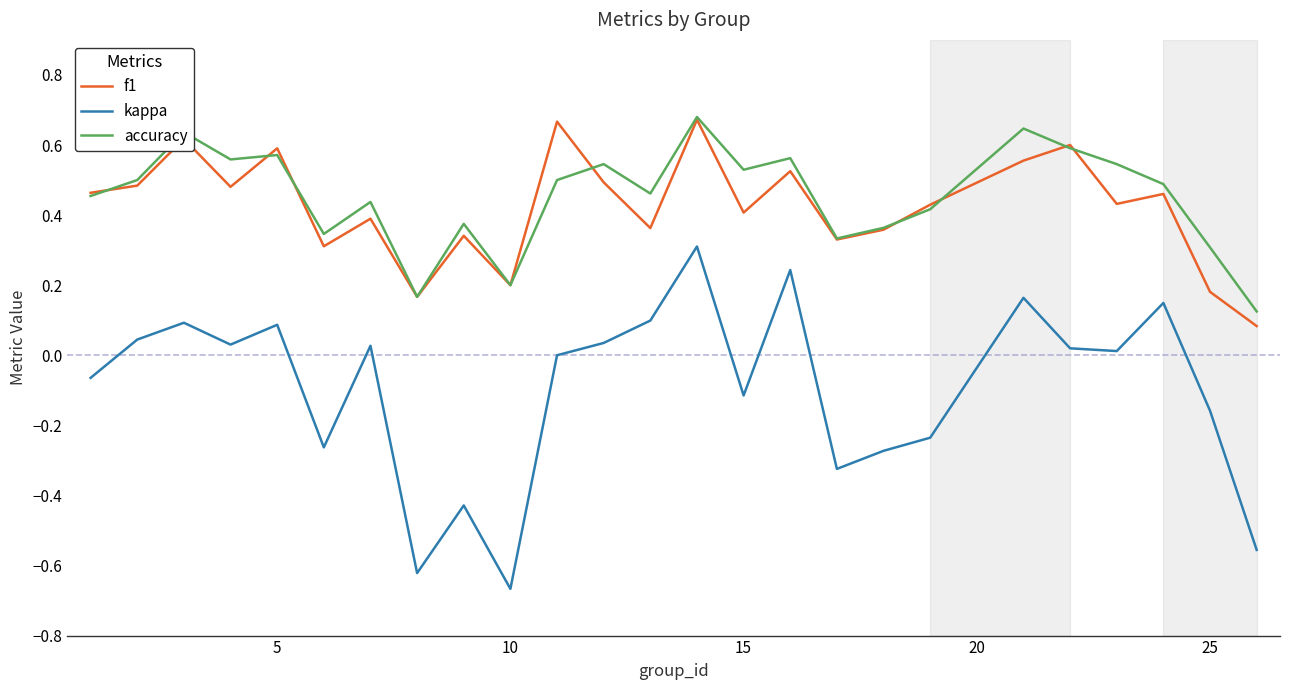

True or false: kappa and accuracy cross at least once.

False